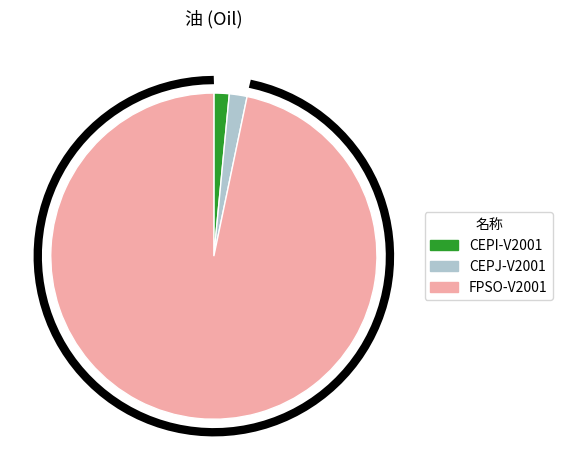

What is the largest slice in the pie chart?

FPSO-V2001